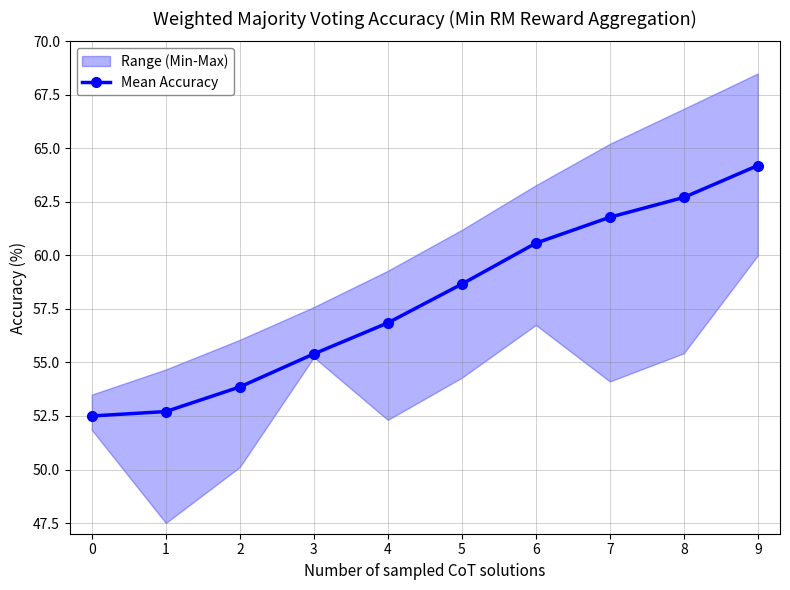

How many data points are less than 58?

5